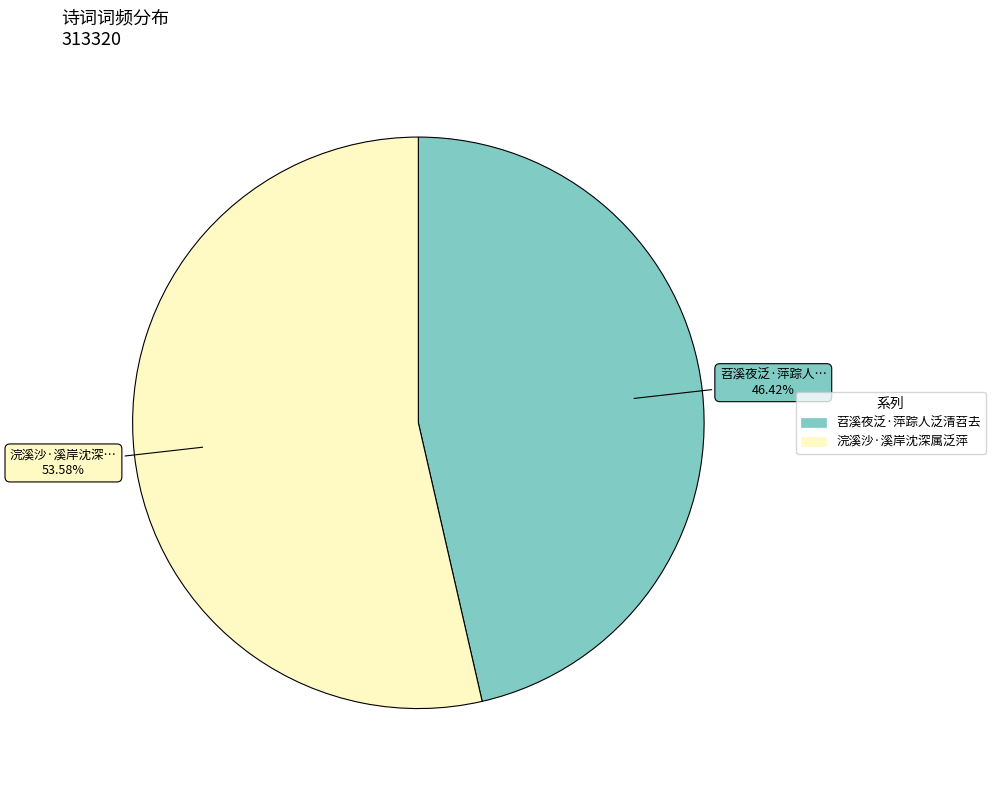

To the nearest percent, what is the difference between the 浣溪沙·溪岸沈深属泛萍 and 苕溪夜泛·萍踪人泛清苕去 slice percentages?

7%